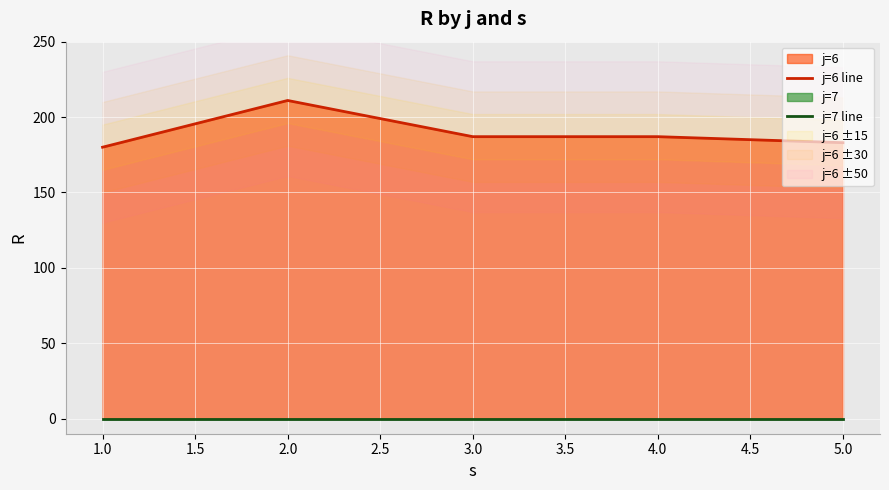

Rank the series by their average value, from lowest to highest.

j=7 line, j=6 line